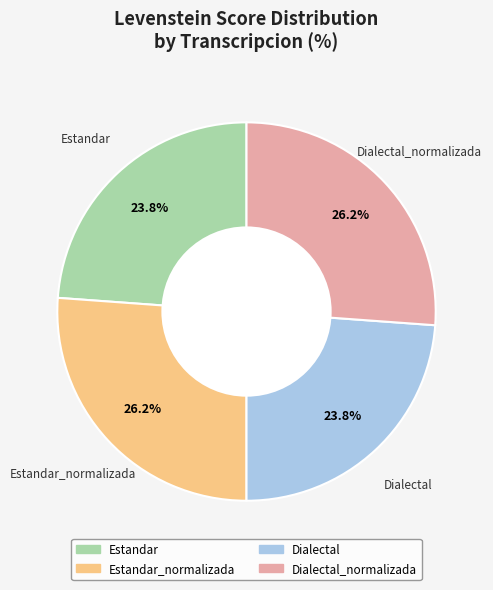

Does any single category account for the majority?

No